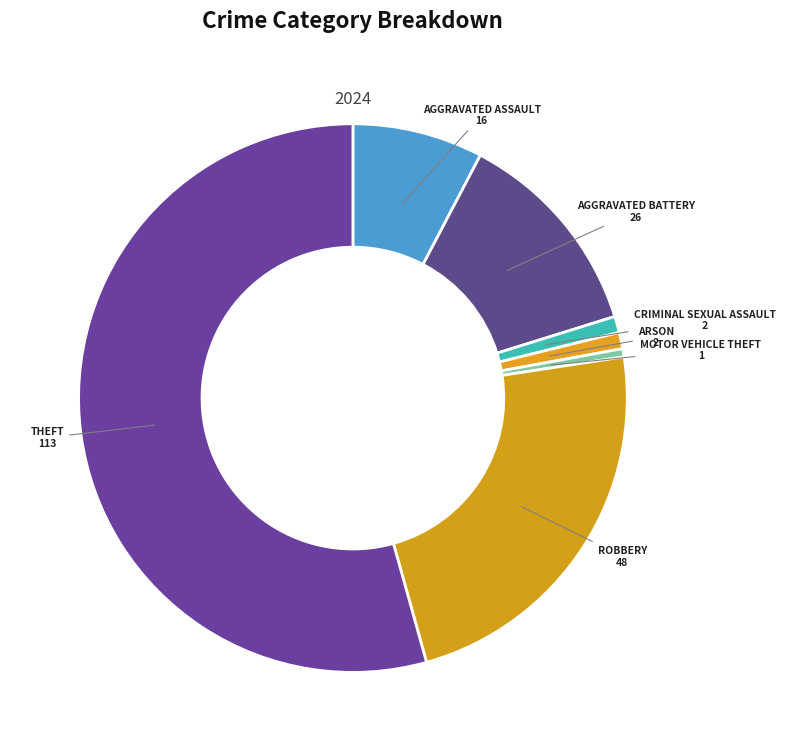

How many slices are in this pie chart?

7